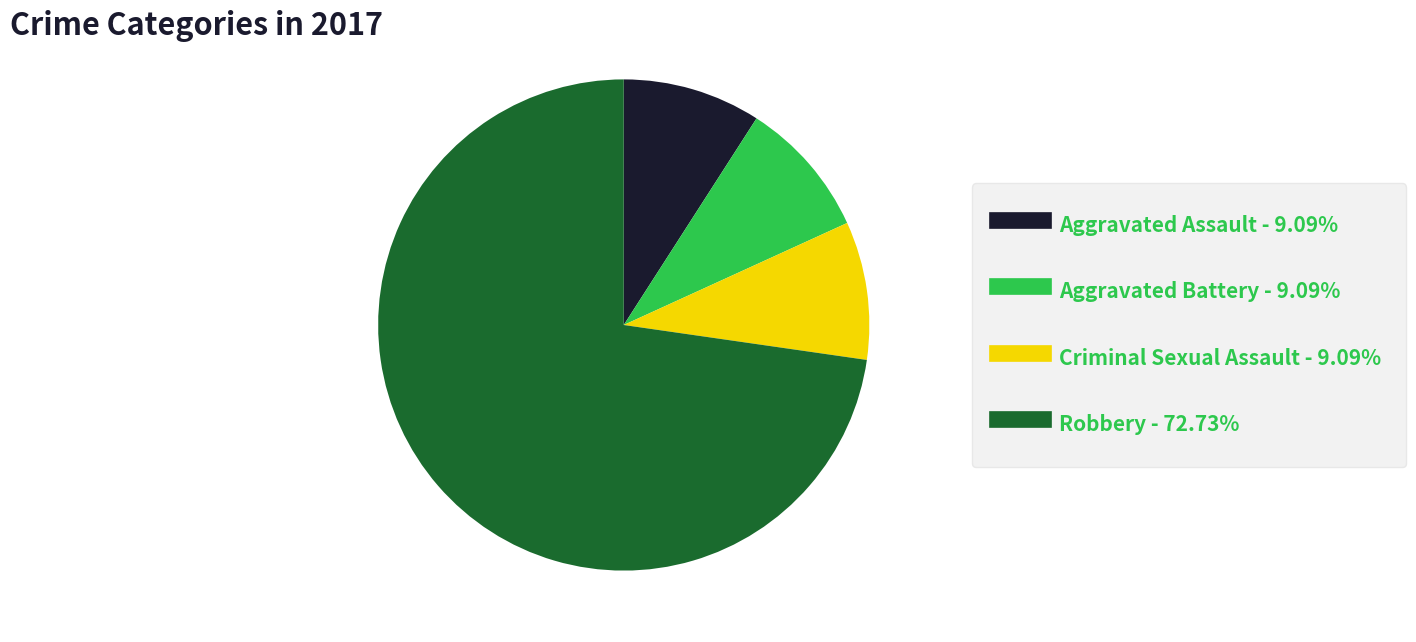

Is there a majority slice in this chart?

Yes